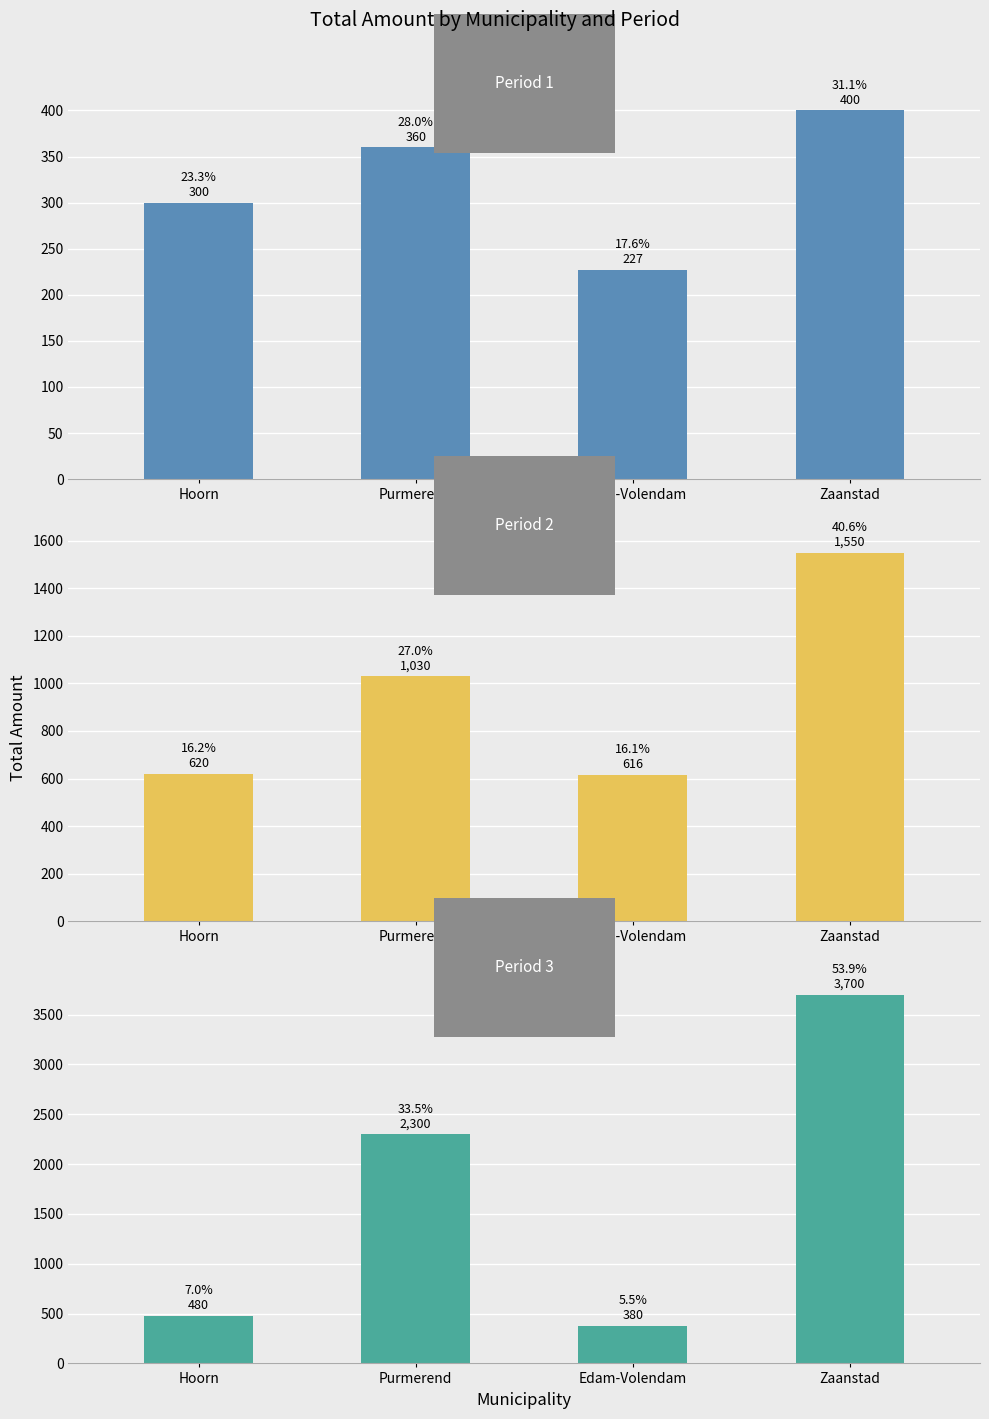

Which label corresponds to the largest value in the chart?

Zaanstad